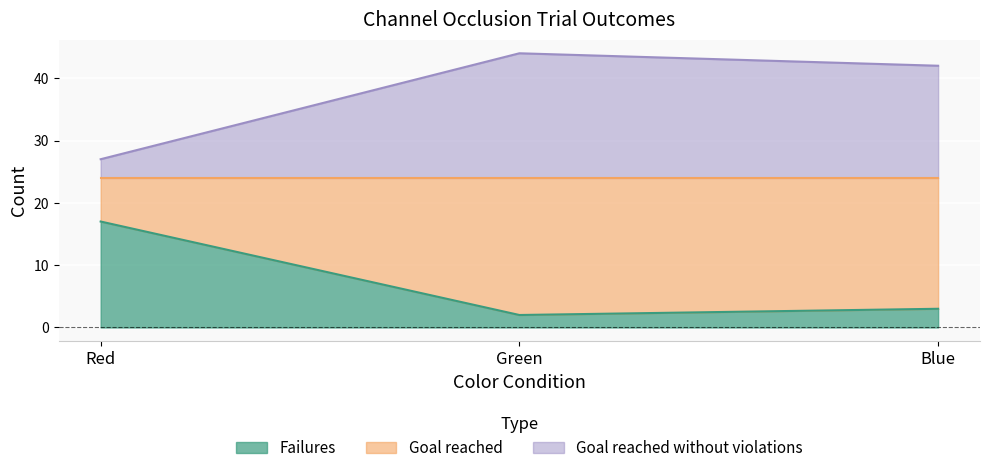

List the series in order of their peak value, highest first.

Goal reached without violations, Failures